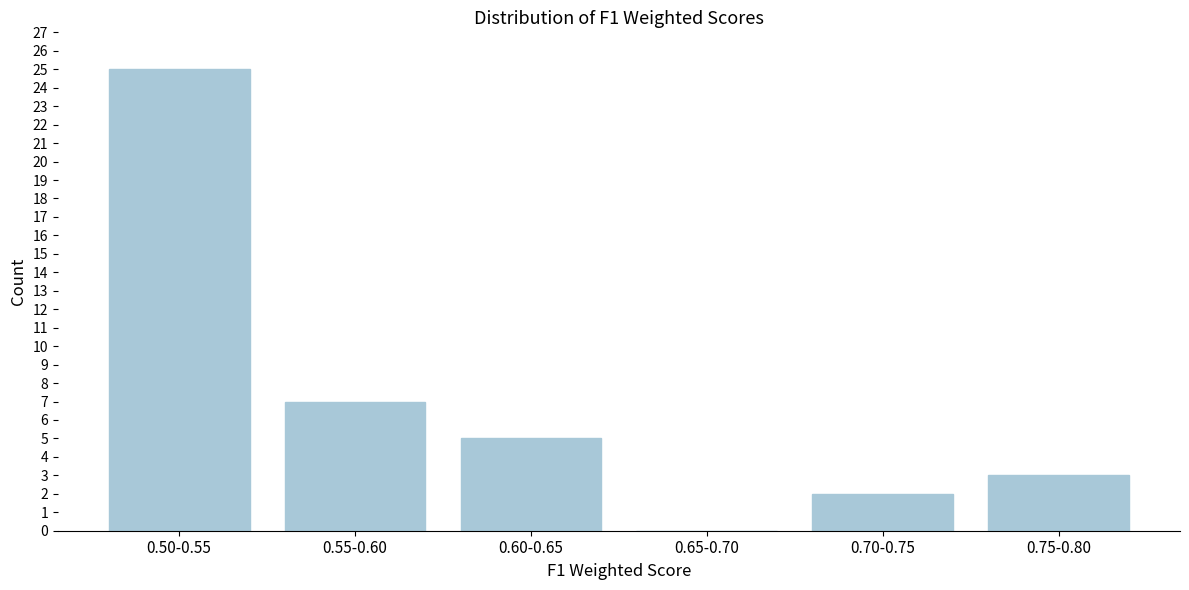

Reading left to right, what are all the values shown in this chart?

0.50-0.55=25	0.55-0.60=7	0.60-0.65=5	0.65-0.70=0	0.70-0.75=2	0.75-0.80=3